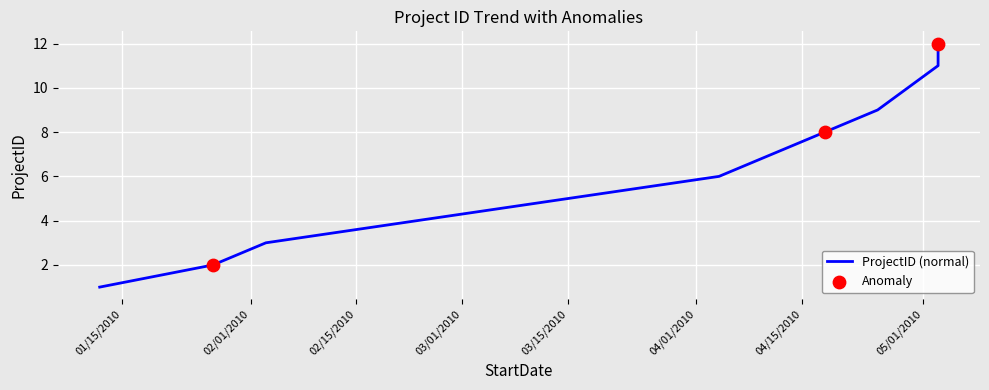

Approximately how many times larger is the value at 1/12/2010 compared to 4/25/2010?

0.1